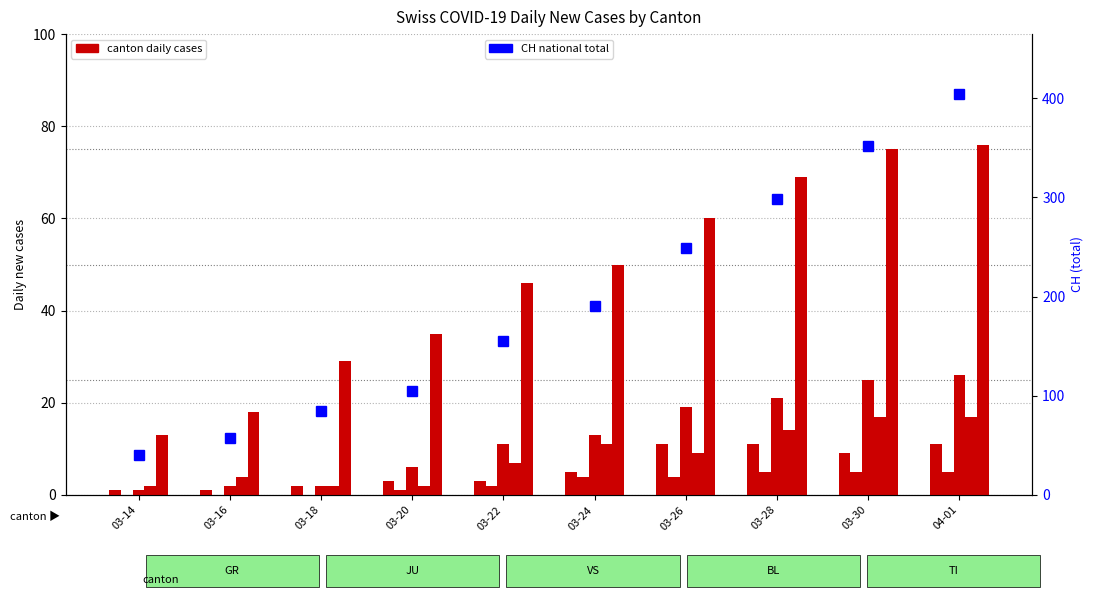

Which series has the largest range (max minus min)?

CH